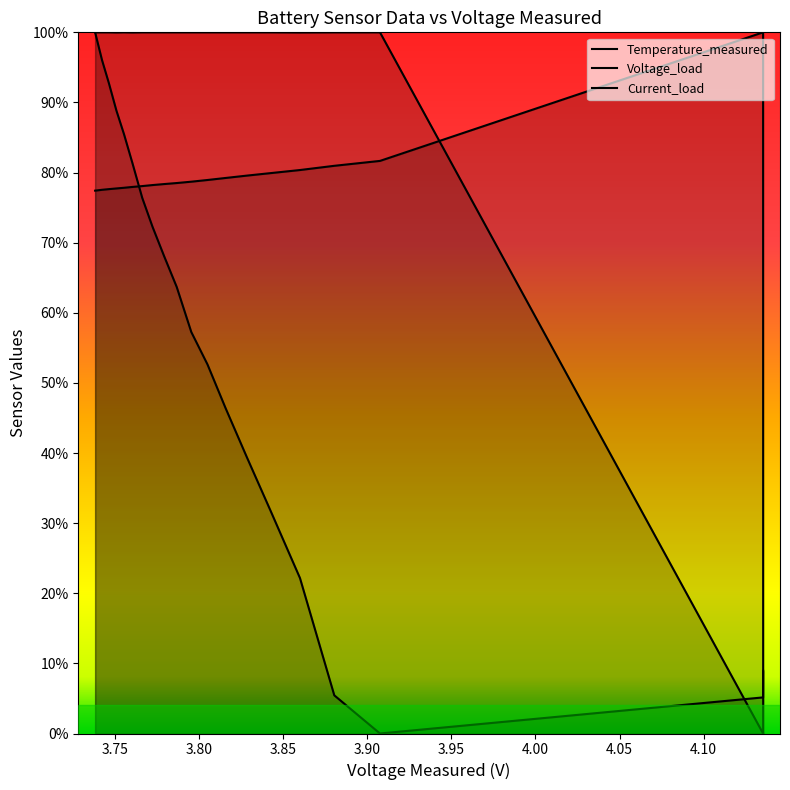

At how many categories does at least one series exceed 0?

20